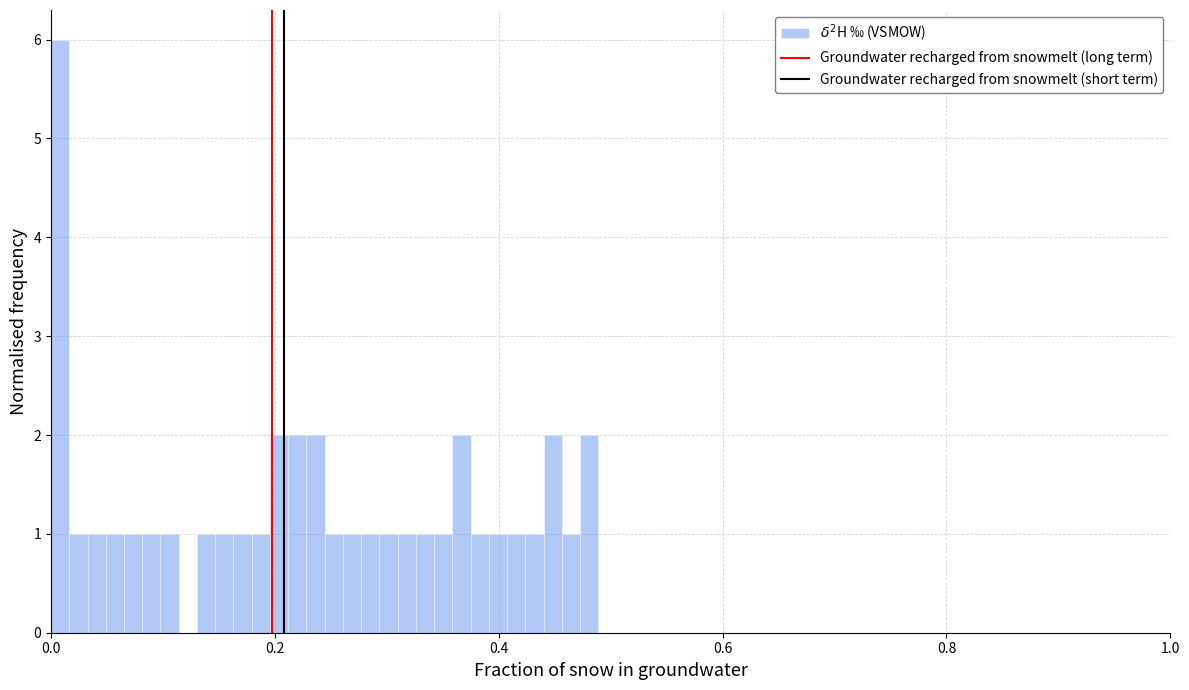

Around what value on the x-axis is the tallest bar? Give the approximate position of its centre, as read against the axis.

0.00